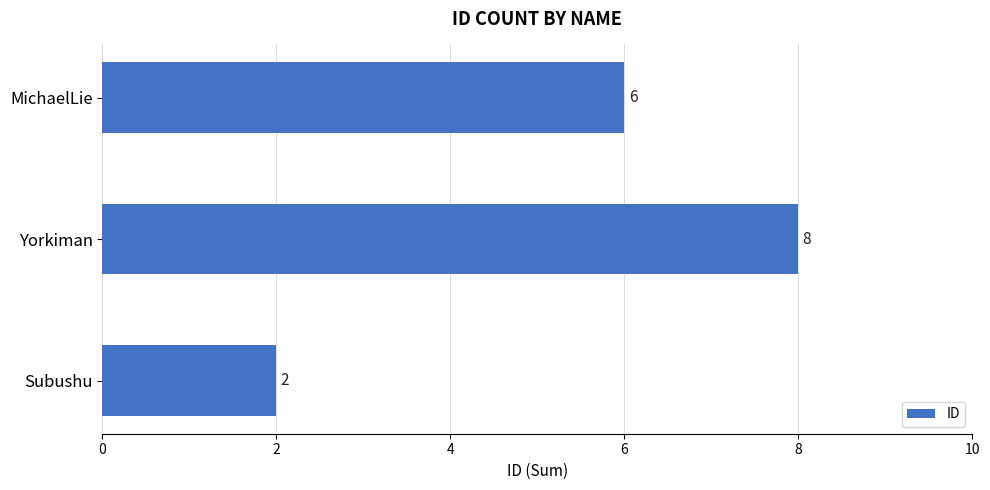

What is the ratio of the value at Yorkiman to the value at Subushu?

4.0